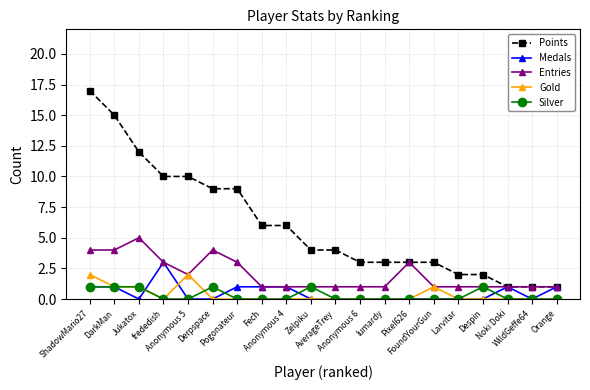

Reading left to right, transcribe all the data shown in this chart.

Points: 17	15	12	10	10	9	9	6	6	4	4	3	3	3	3	2	2	1	1	1
Medals: 1	1	0	3	0	0	1	1	1	0	0	0	0	0	0	0	0	1	0	1
Entries: 4	4	5	3	2	4	3	1	1	1	1	1	1	3	1	1	1	1	1	1
Gold: 2	1	1	0	2	0	0	0	0	0	0	0	0	0	1	0	0	0	0	0
Silver: 1	1	1	0	0	1	0	0	0	1	0	0	0	0	0	0	1	0	0	0